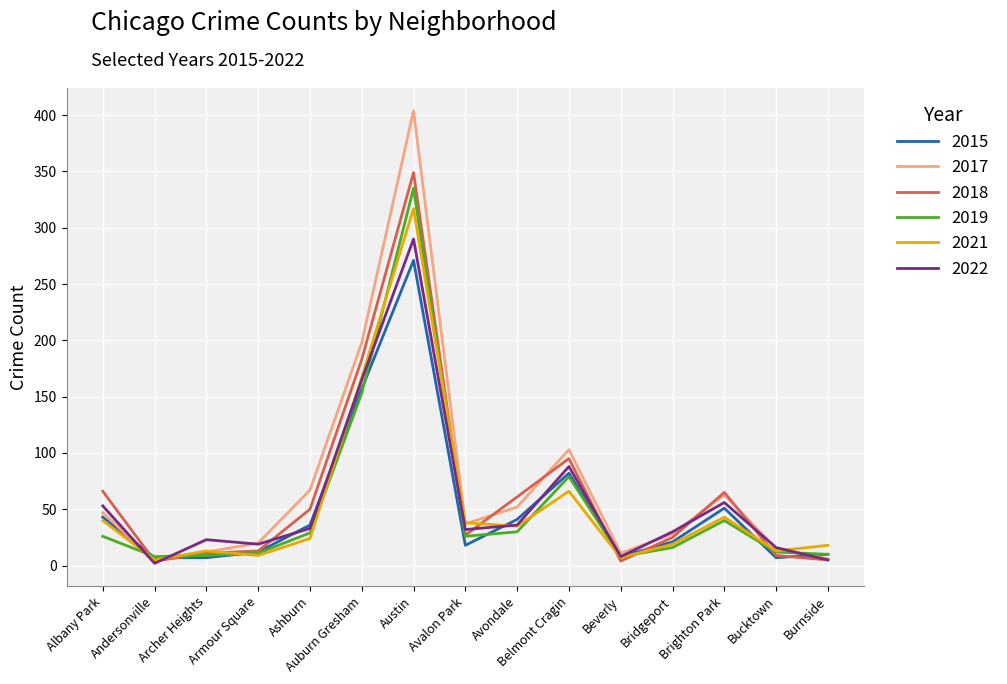

Which series has the largest range (max minus min)?

2017